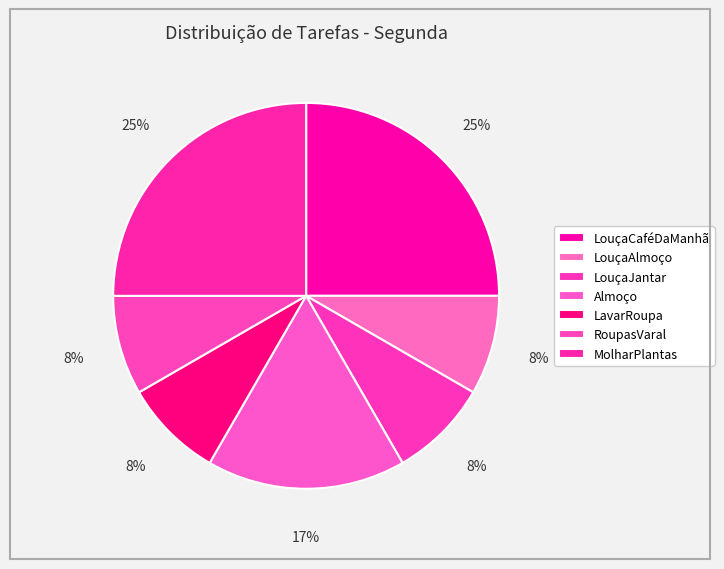

Is the sum of LouçaCaféDaManhã and LavarRoupa greater than half?

No